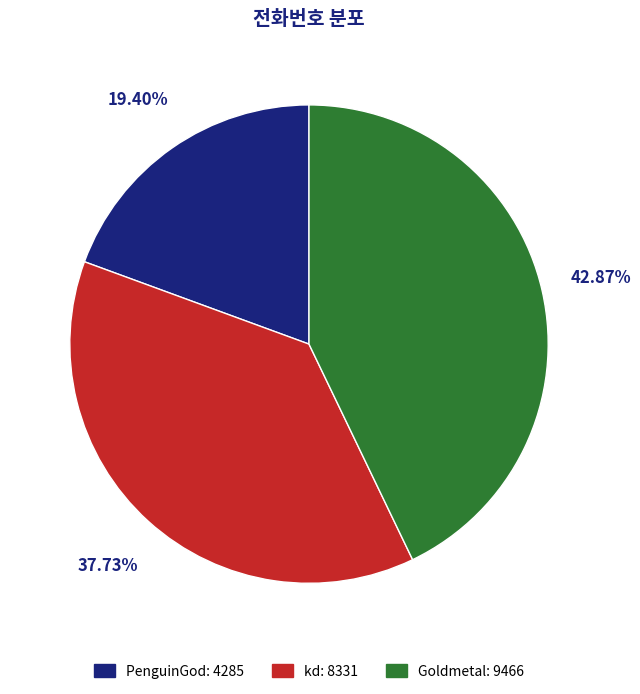

True or false: PenguinGod accounts for 12% of the total.

False